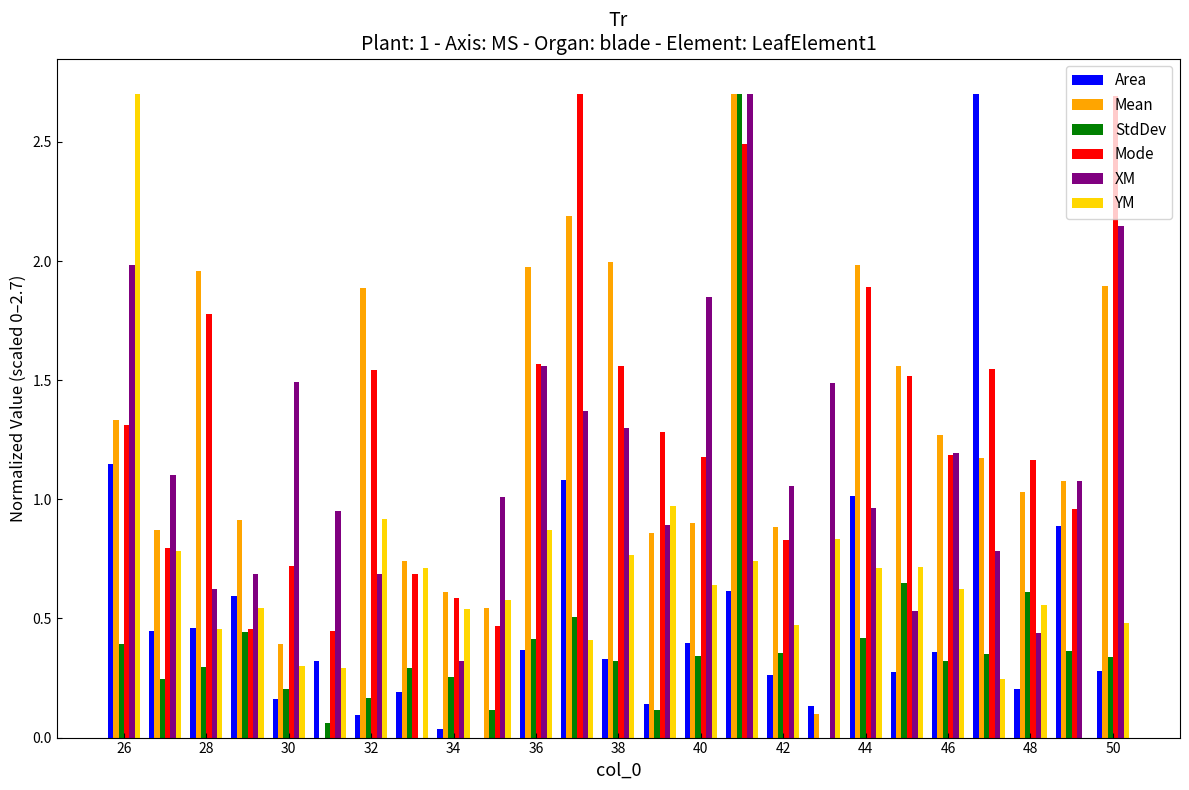

What is the sum of all Mode values?

31.4